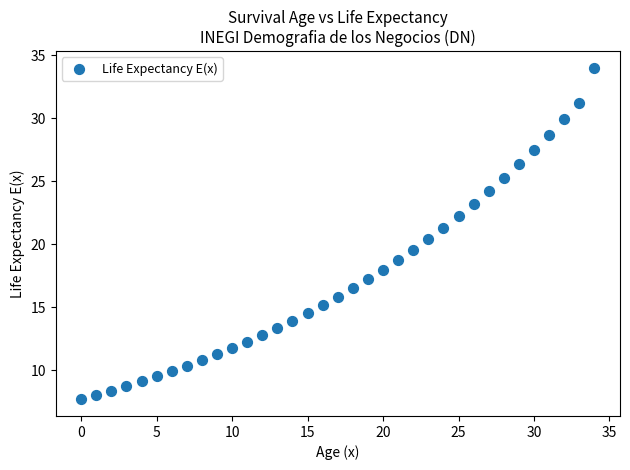

What is the range of Y values (max minus min)?

26.3